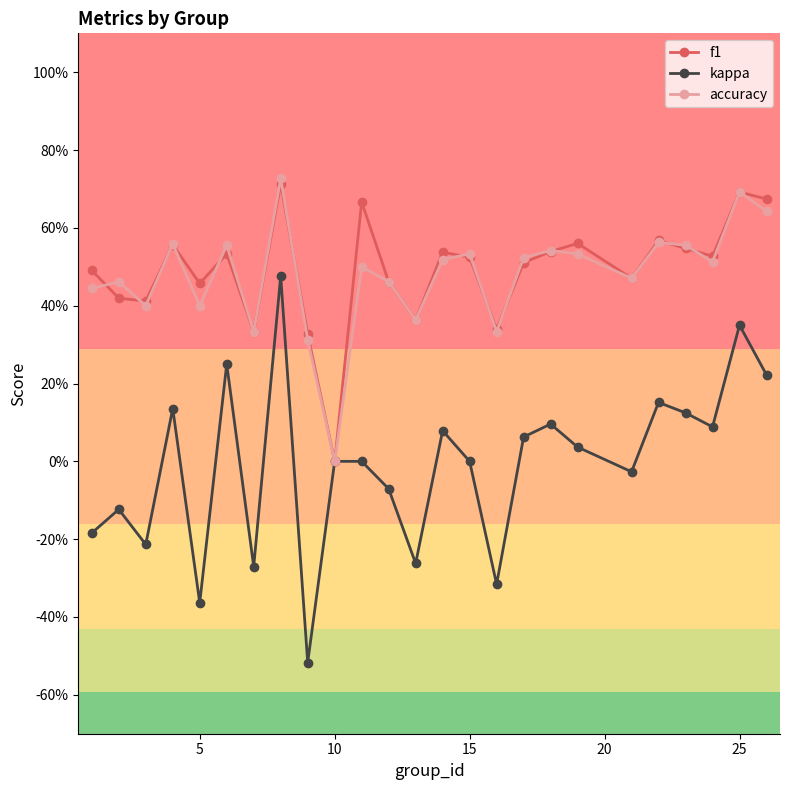

What are all the series names shown in the legend?

f1, kappa, accuracy